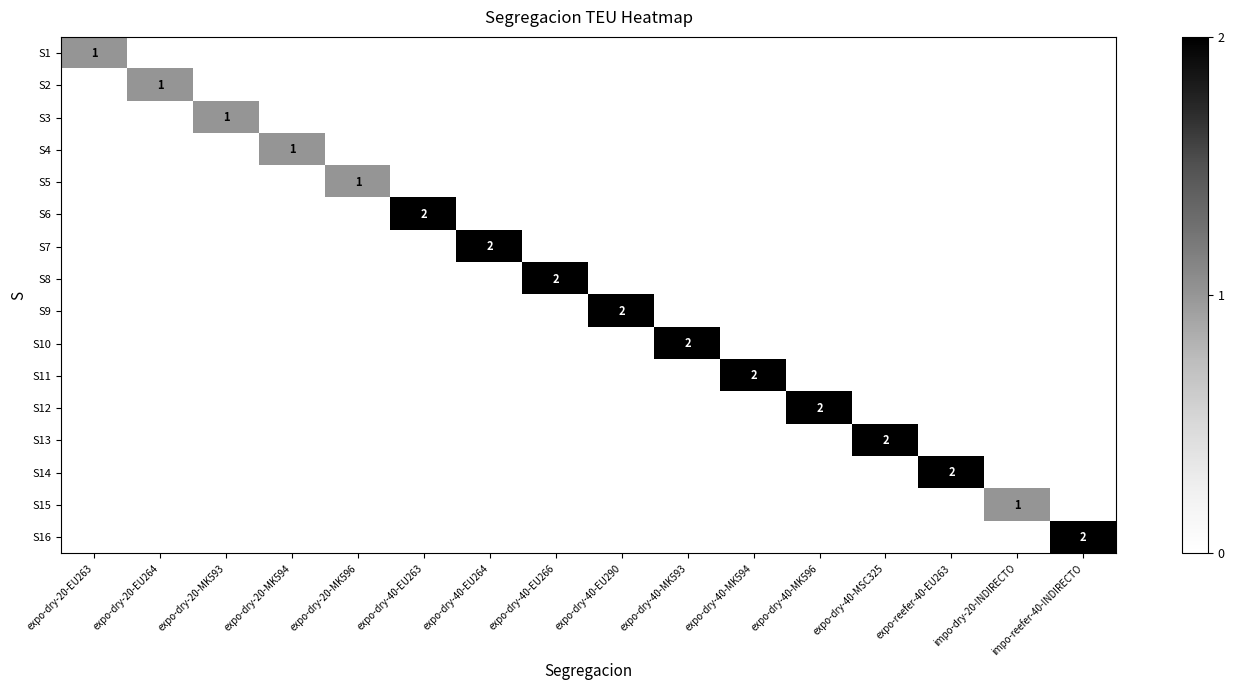

What is the maximum value for S4?

1